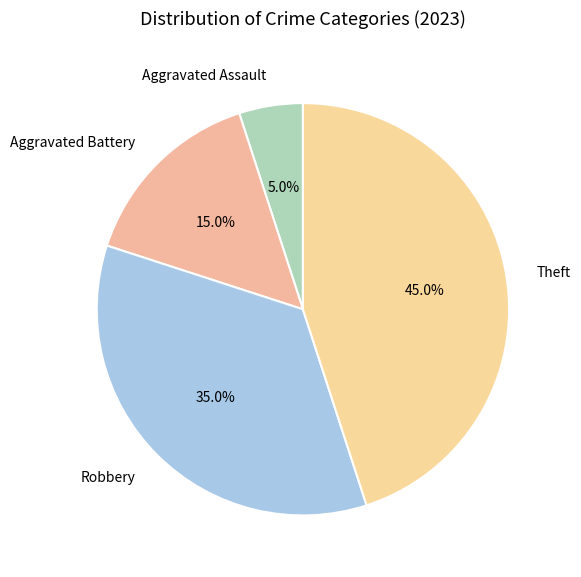

True or false: Aggravated Battery accounts for 7% of the total.

False